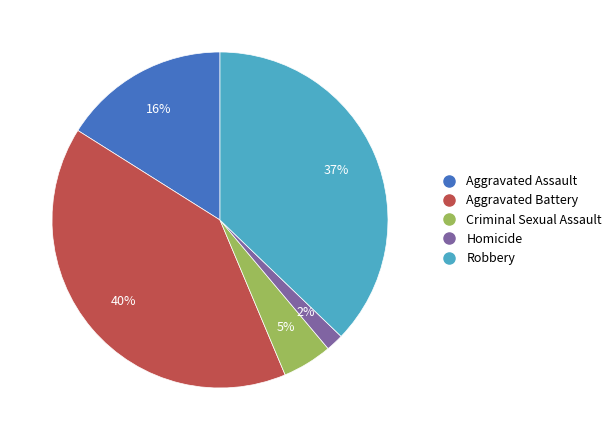

Is Aggravated Assault the majority of the pie?

No